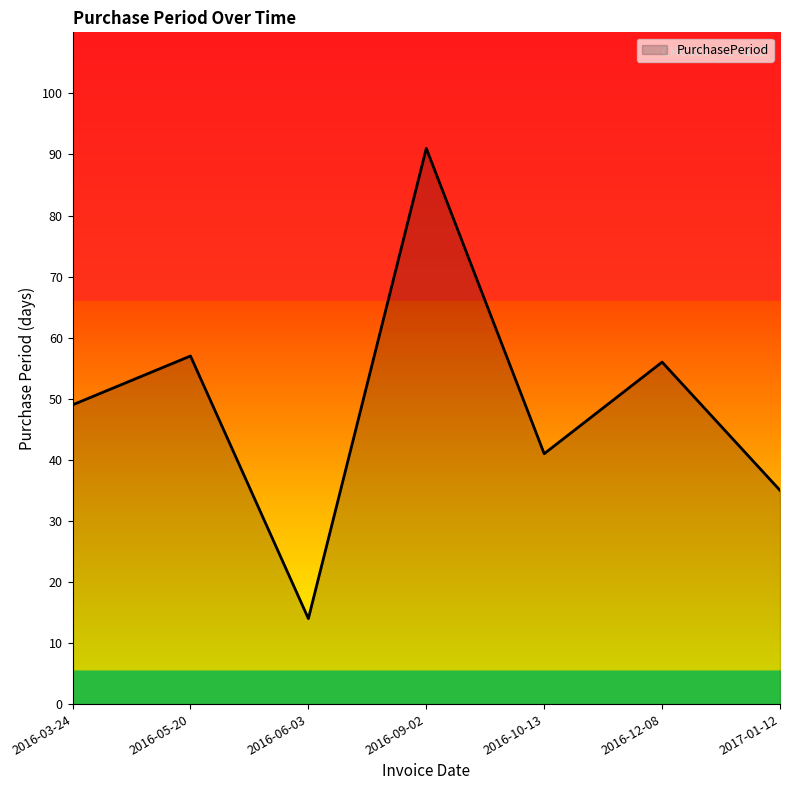

Rank the categories by value from lowest to highest.

2016-06-03, 2017-01-12, 2016-10-13, 2016-03-24, 2016-12-08, 2016-05-20, 2016-09-02